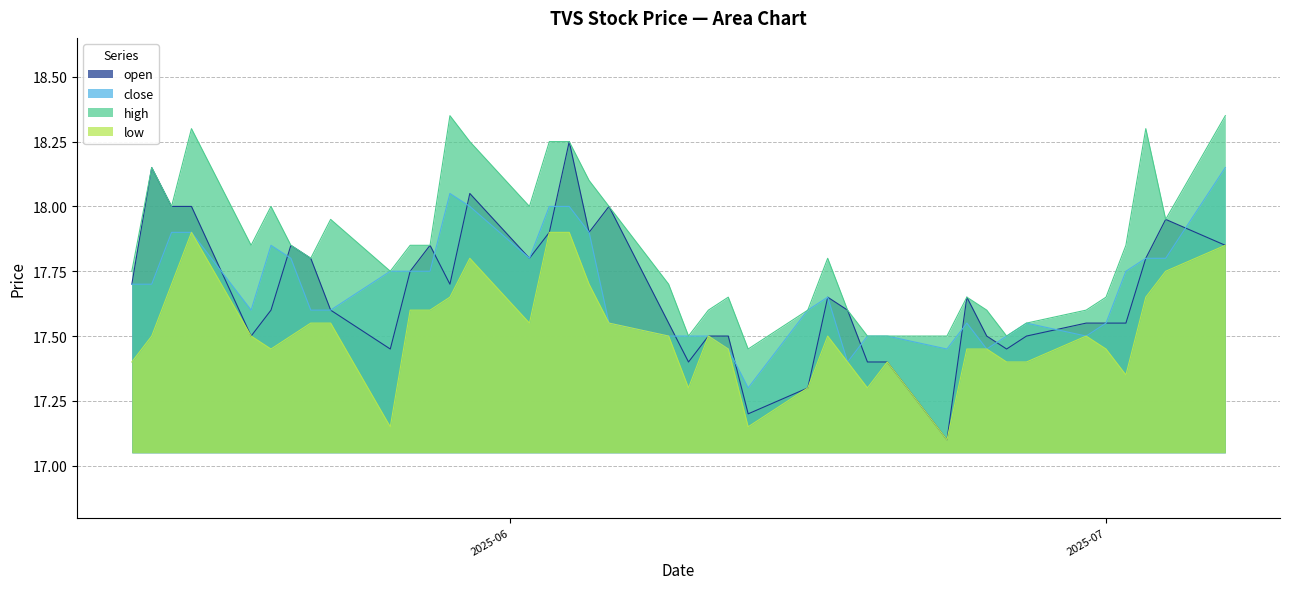

What is the smallest value displayed?

17.1